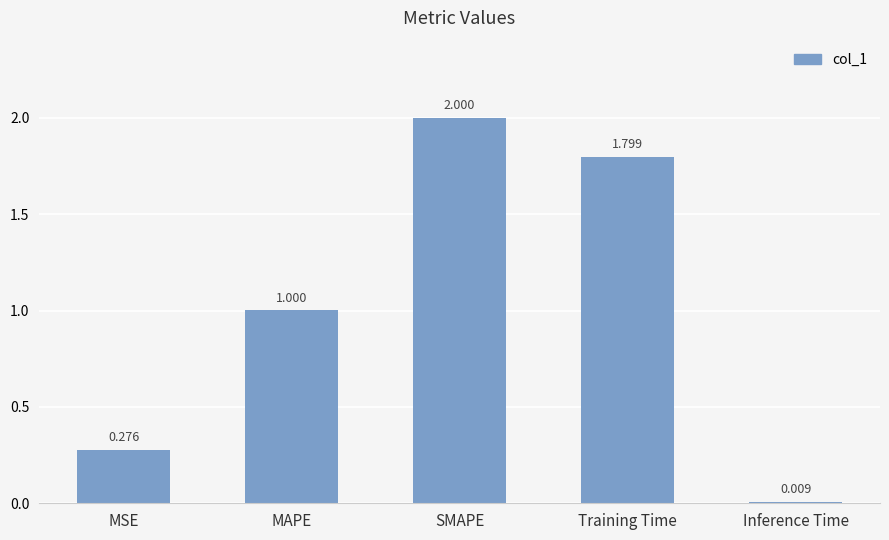

Between MAPE and Training Time, which is larger?

Training Time